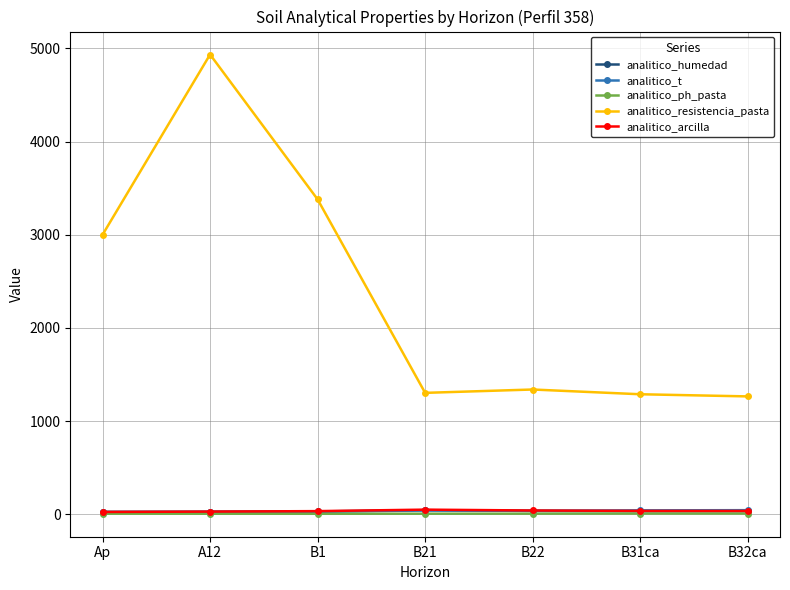

True or false: analitico_ph_pasta and analitico_humedad intersect in this chart.

False